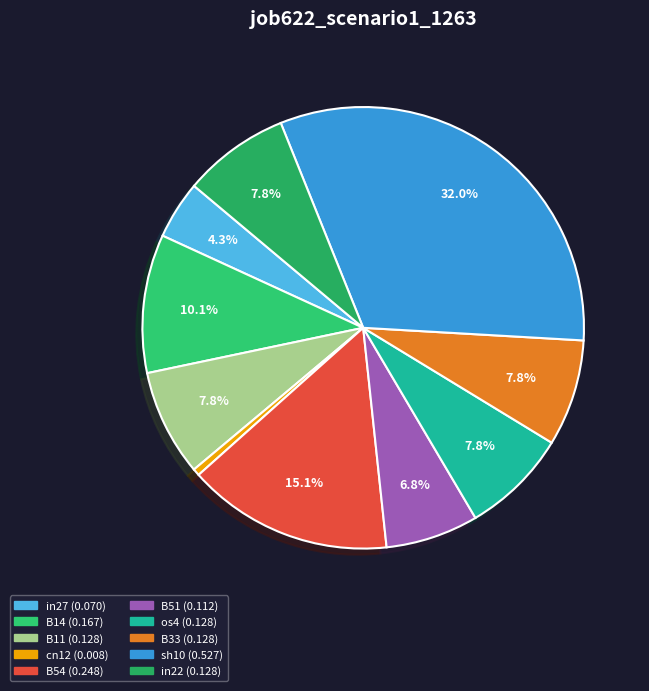

Is there a majority slice in this chart?

No